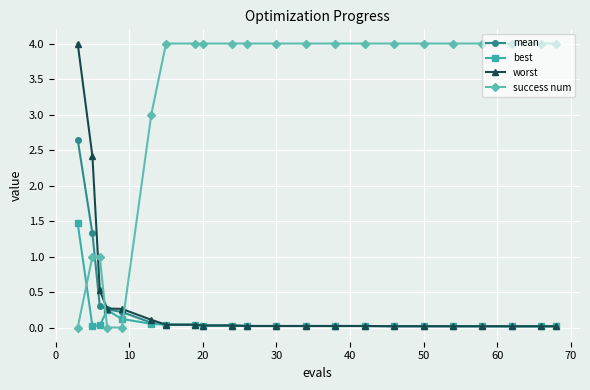

True or false: success num and mean cross at least once.

True